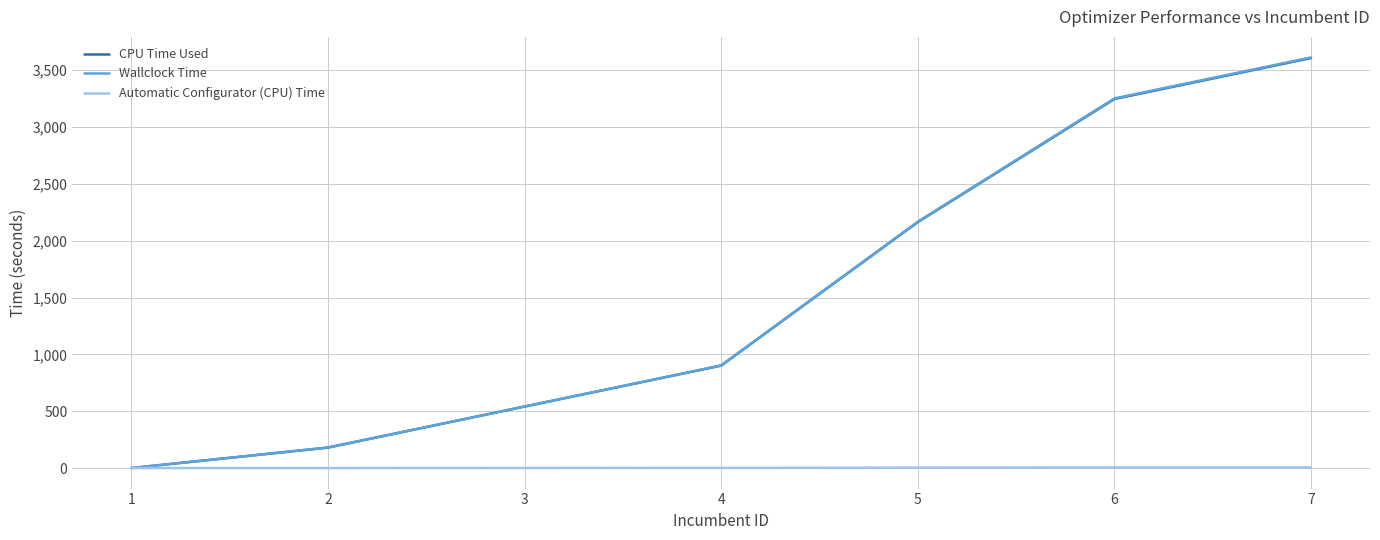

Which series has the largest range (max minus min)?

Wallclock Time